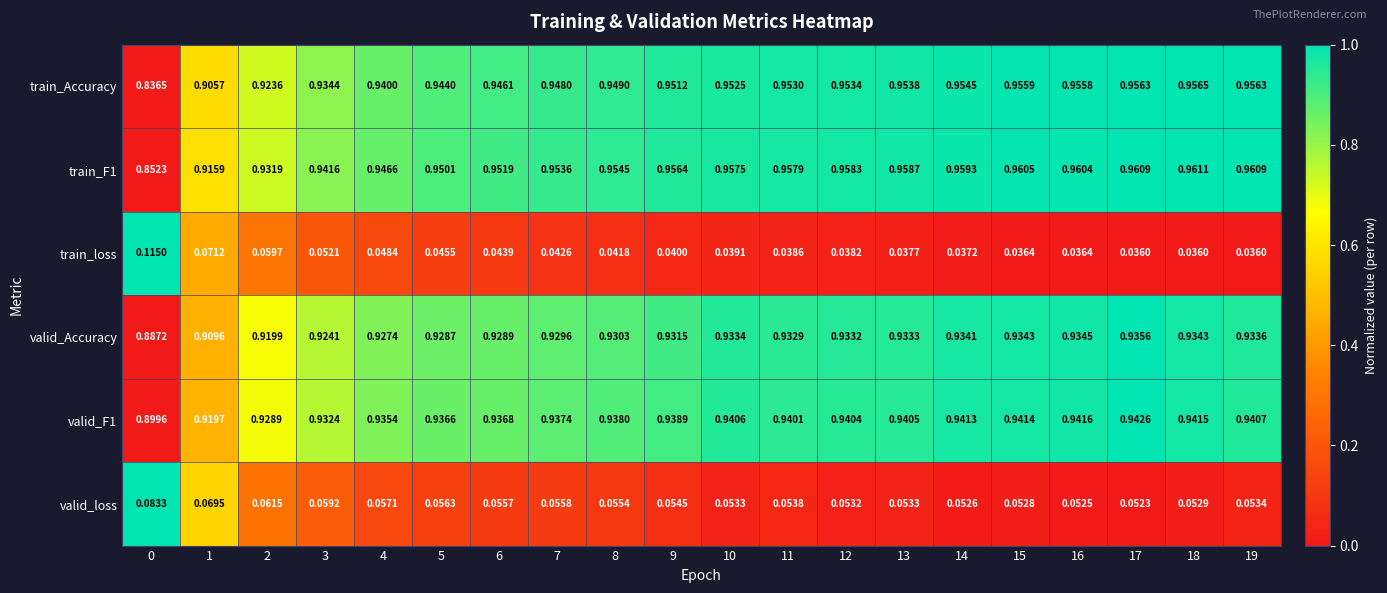

Between 6 and 17, which series saw the biggest shift?

train_Accuracy